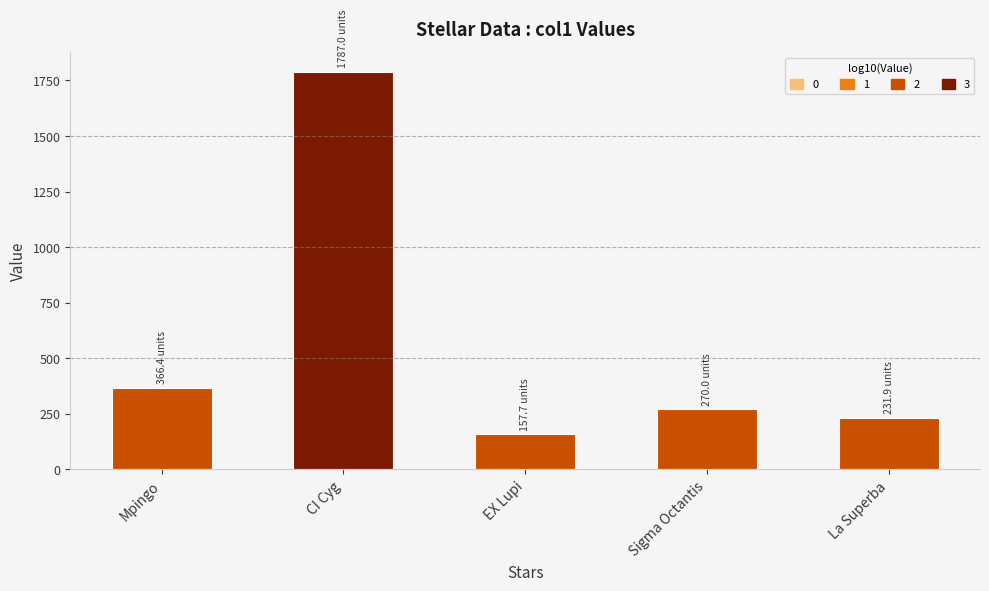

What is the difference between the values at CI Cyg and Mpingo?

1420.5